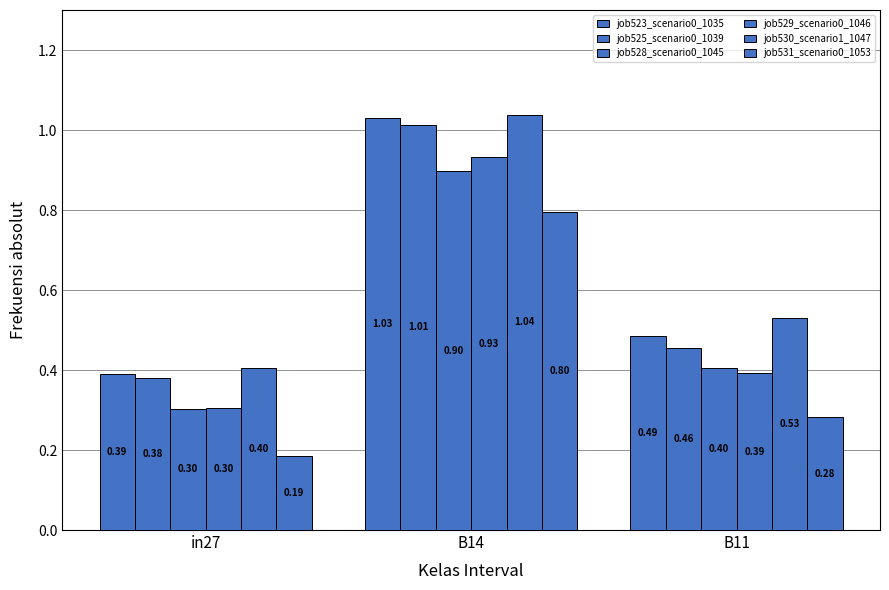

Which series has the widest spread of values?

job523_scenario0_1035